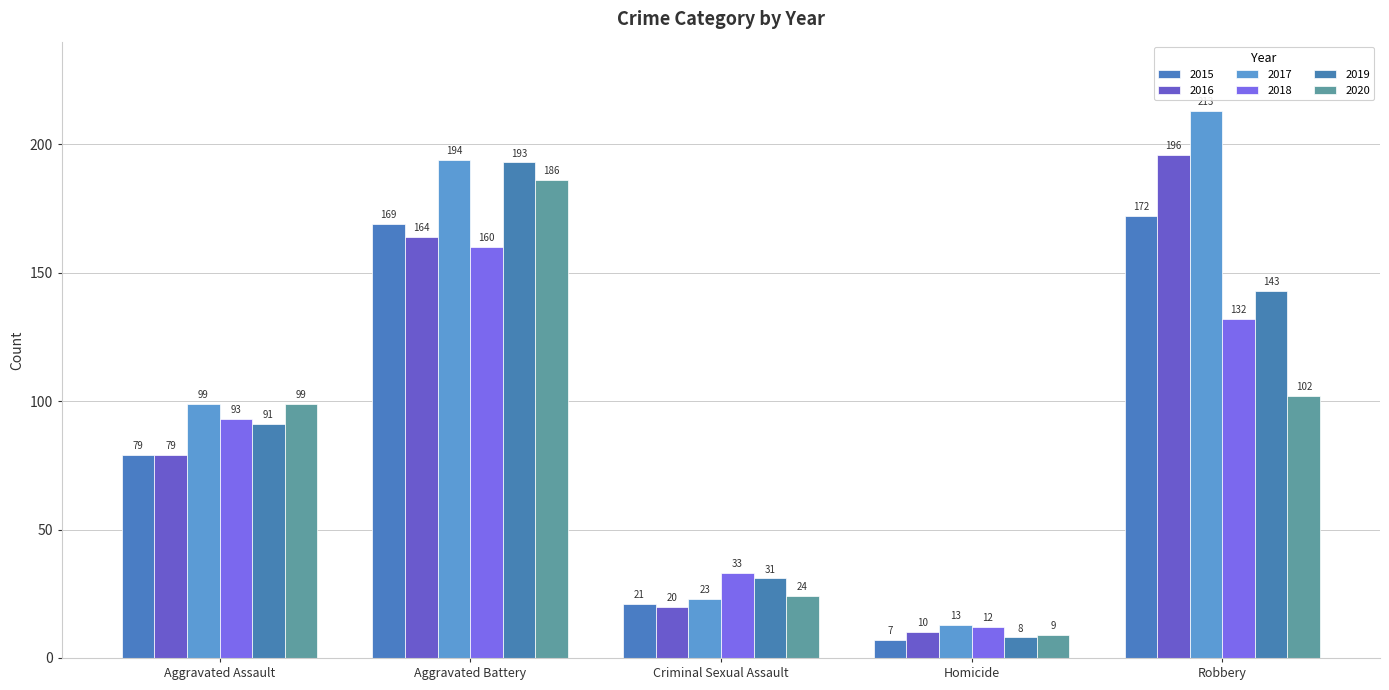

What is the difference between the 2019 values at Aggravated Battery and Robbery?

50